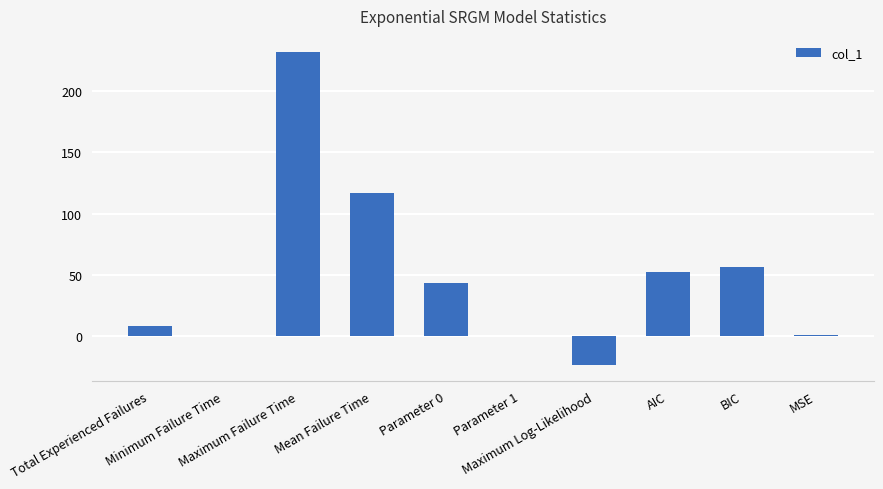

Are the bars horizontal?

No